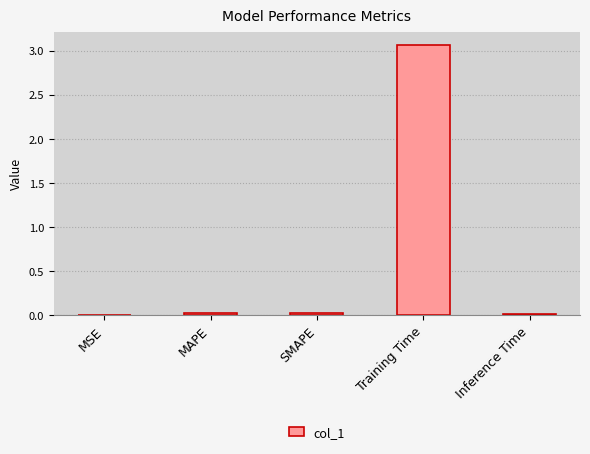

The chart shows a value of 0.0 at Inference Time. True or false?

True